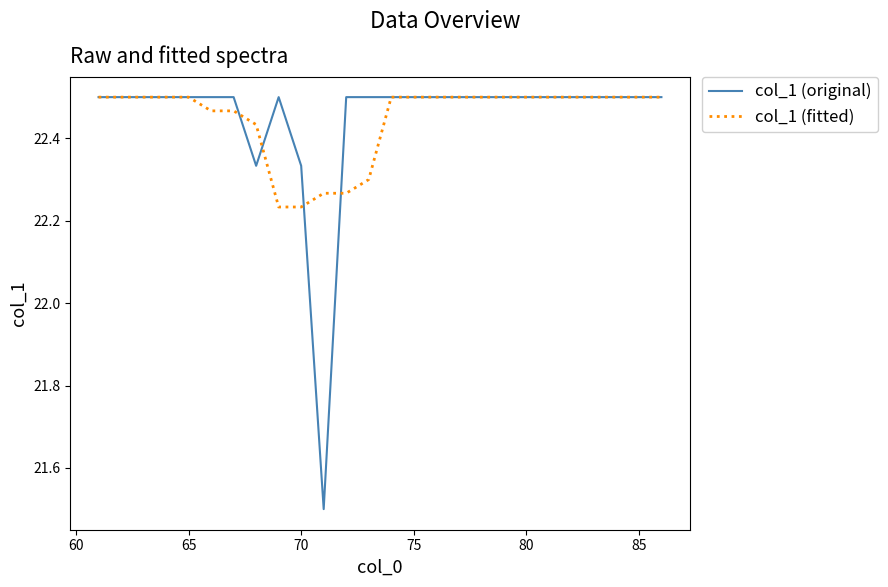

How many lines are shown in the chart?

2